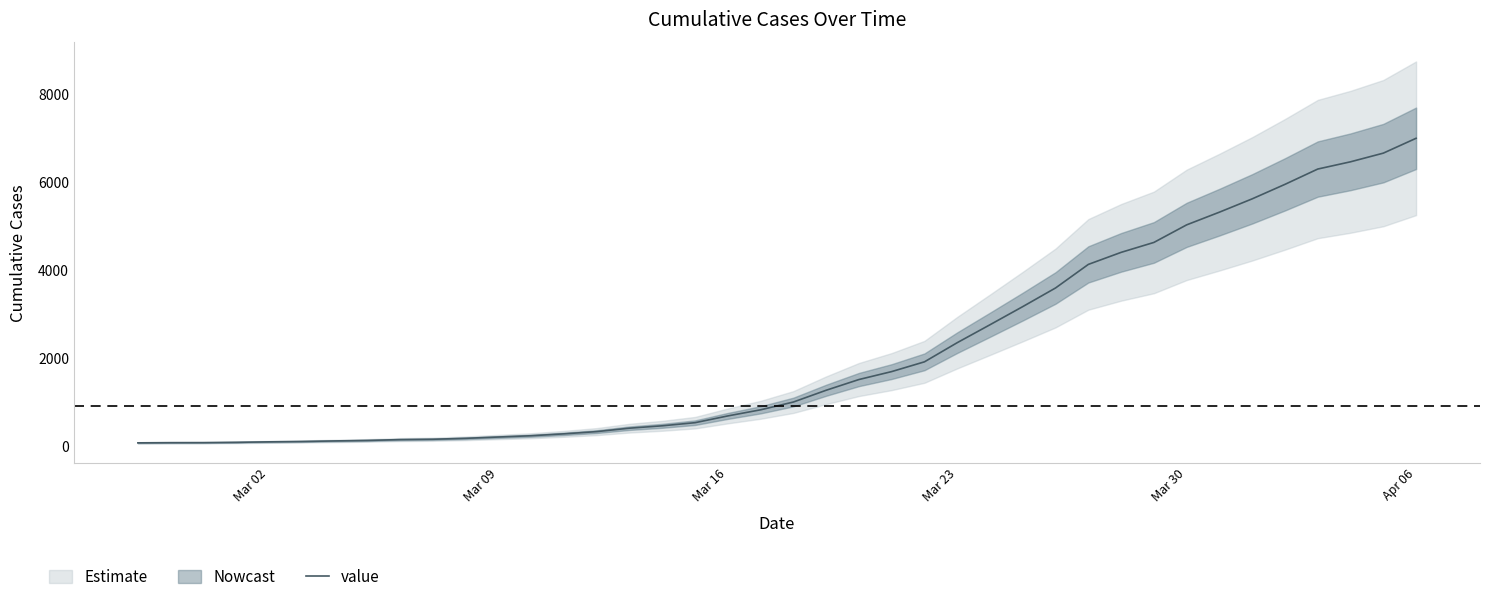

What is the highest value of the value series?

6995